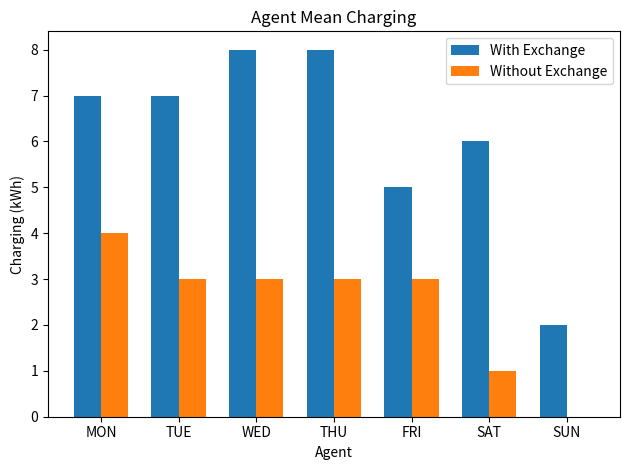

Read the Without Exchange value at TUE.

3